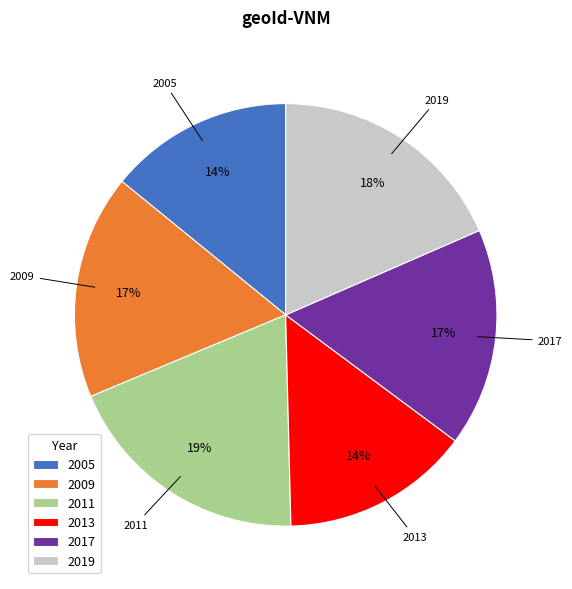

The 2009 slice represents 11% of the pie. True or false?

False